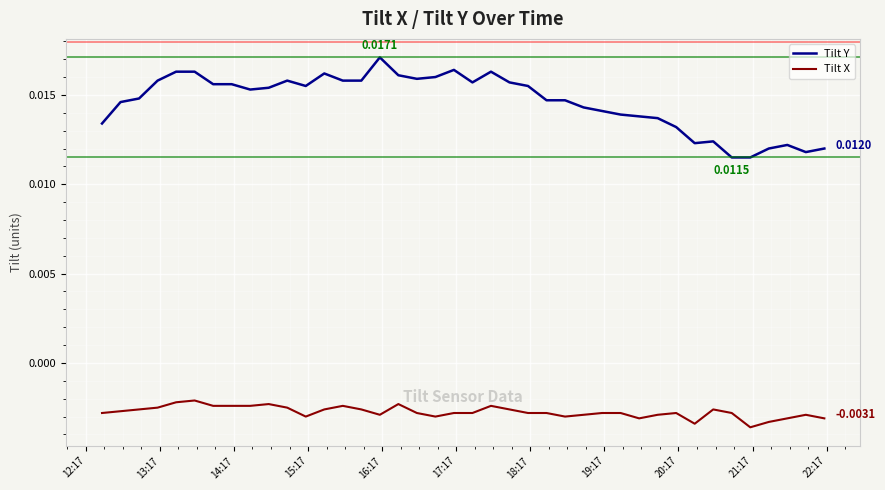

Which series has the largest total across all categories?

Tilt Y